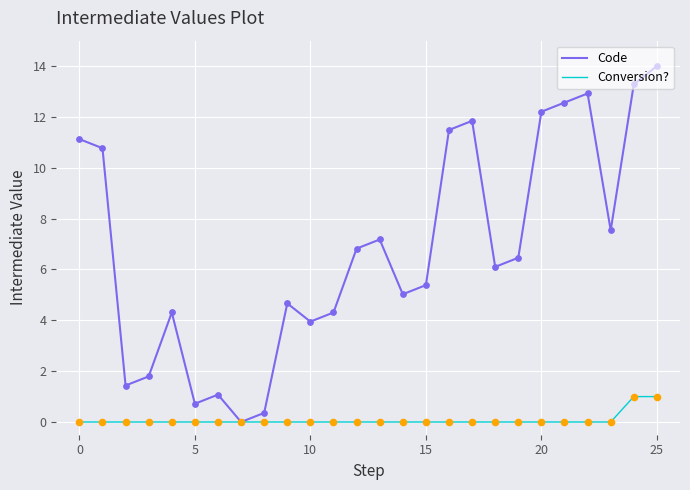

Which series has the largest total across all categories?

Code